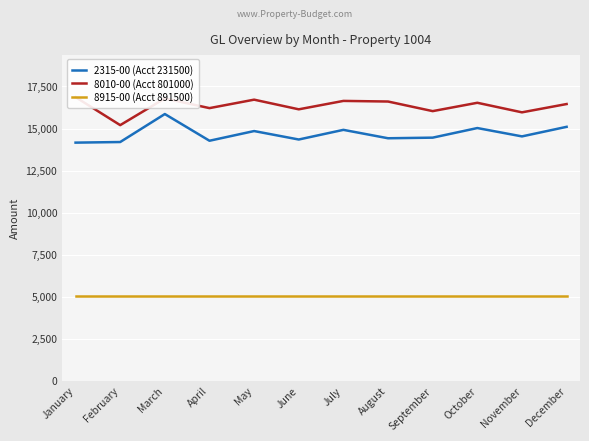

Is this an area chart (filled region under the line)?

No